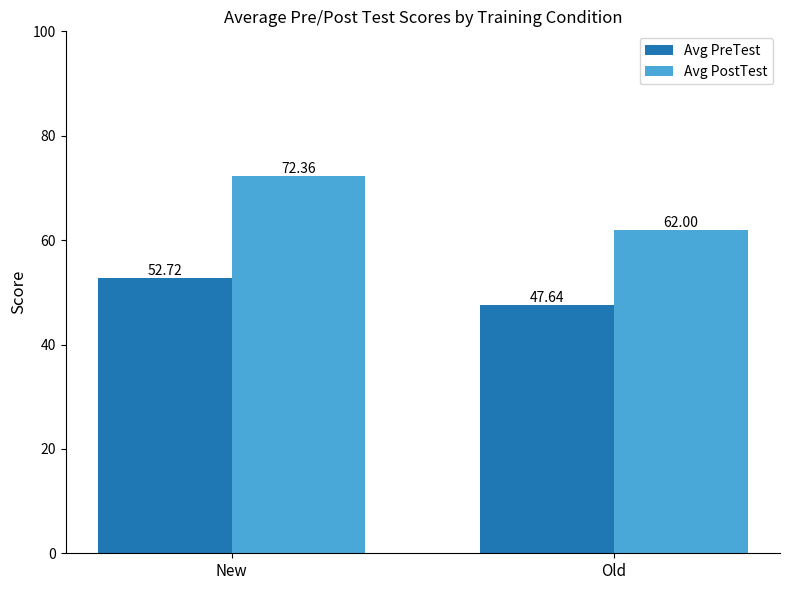

What is the sum of all Avg PostTest values?

134.4